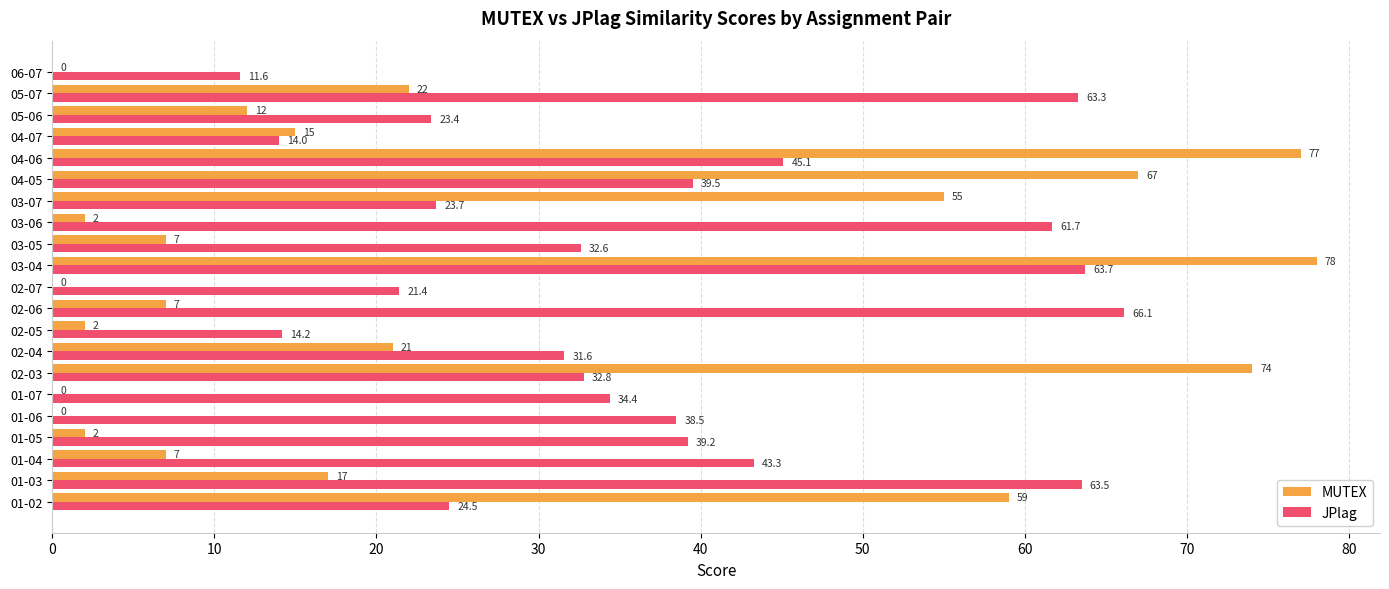

At which label is JPlag closest to 38?

01-06